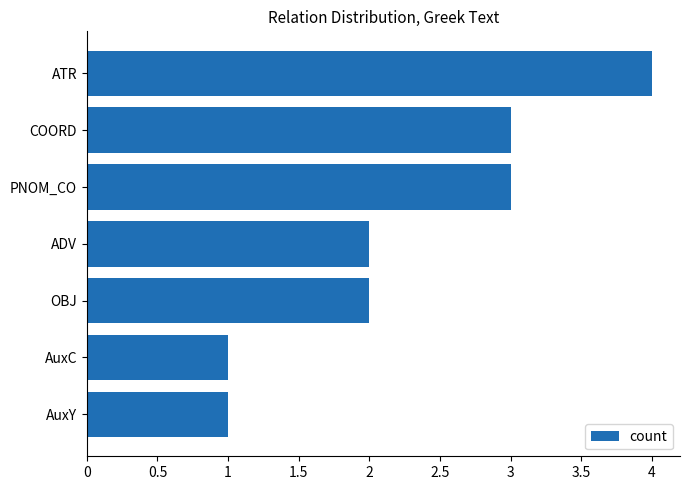

What is the difference between the second highest and second lowest values?

2